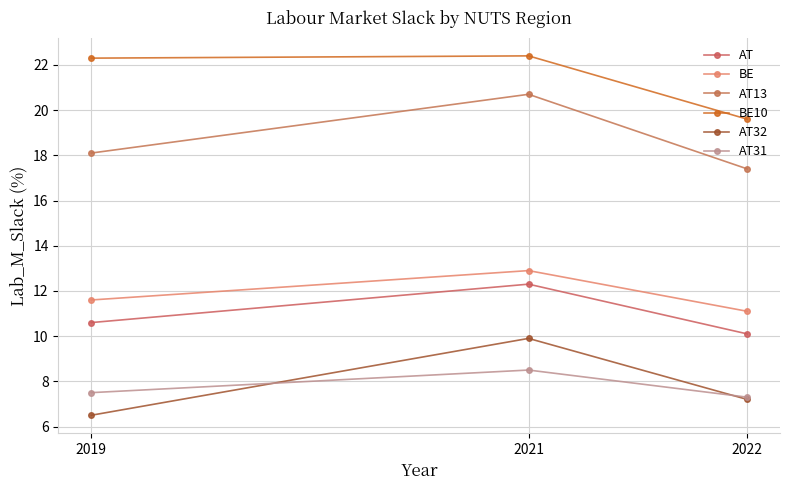

Is this an area chart (filled region under the line)?

No